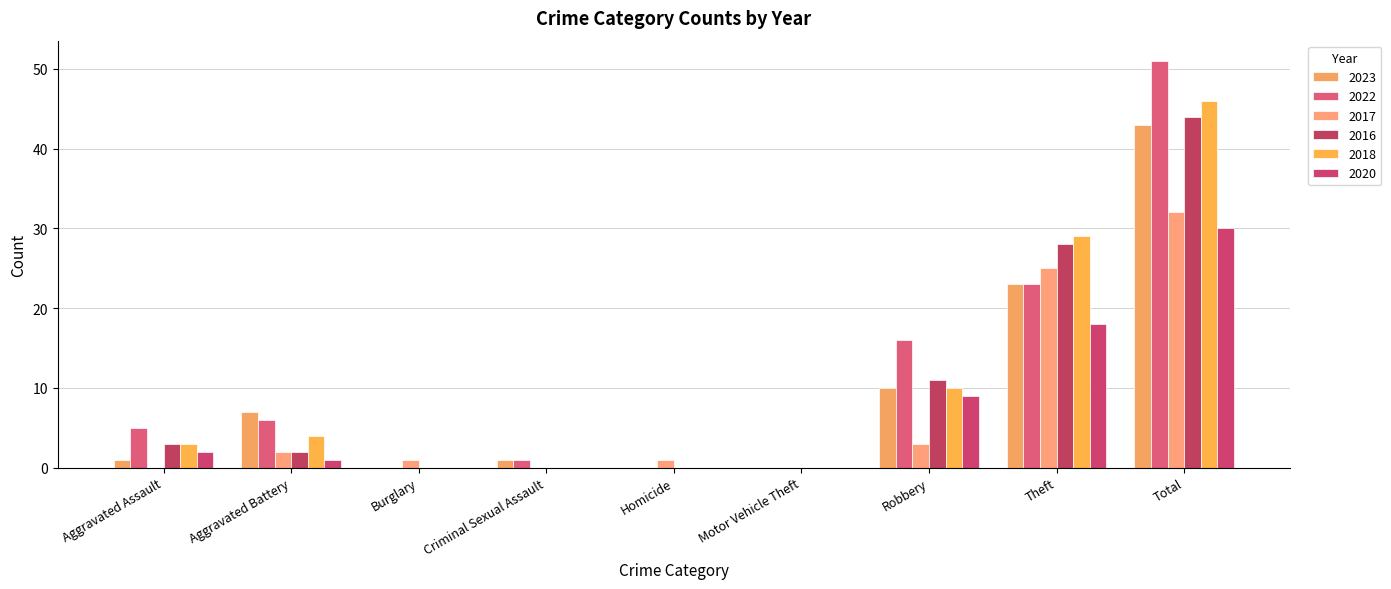

What are all the series names shown in the legend?

2023, 2022, 2017, 2016, 2018, 2020